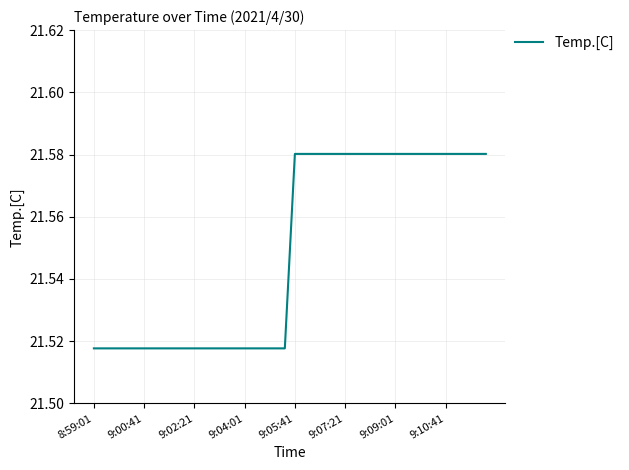

What is the average value?

21.5